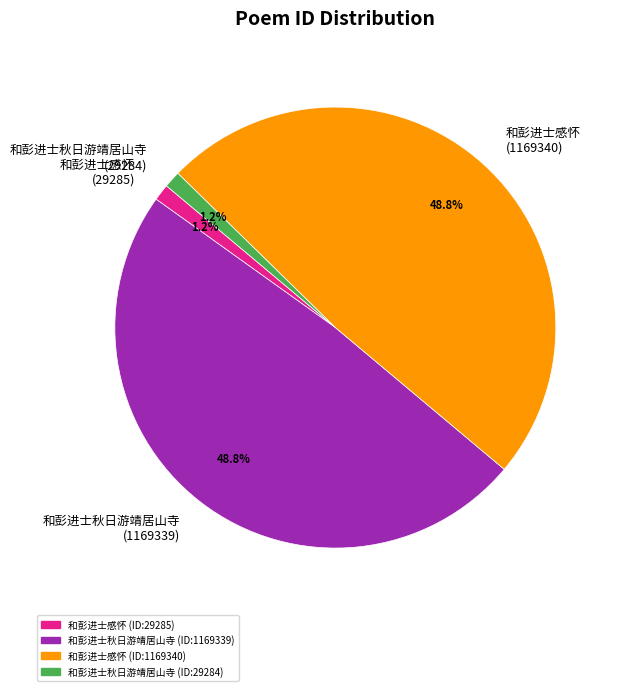

Does 和彭进士感怀 (1169340) represent more than half of the total?

No